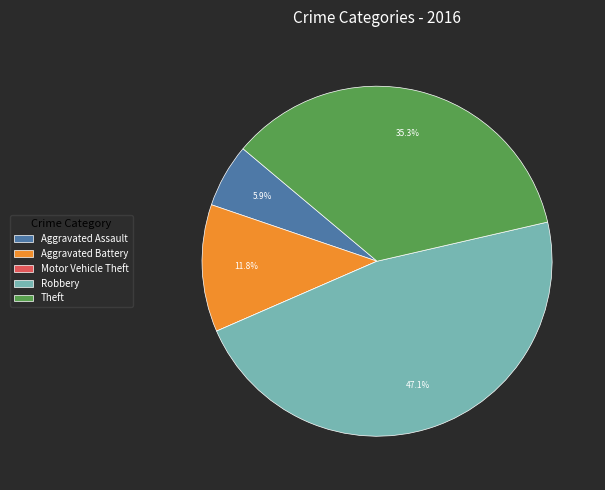

Is there a majority slice in this chart?

No